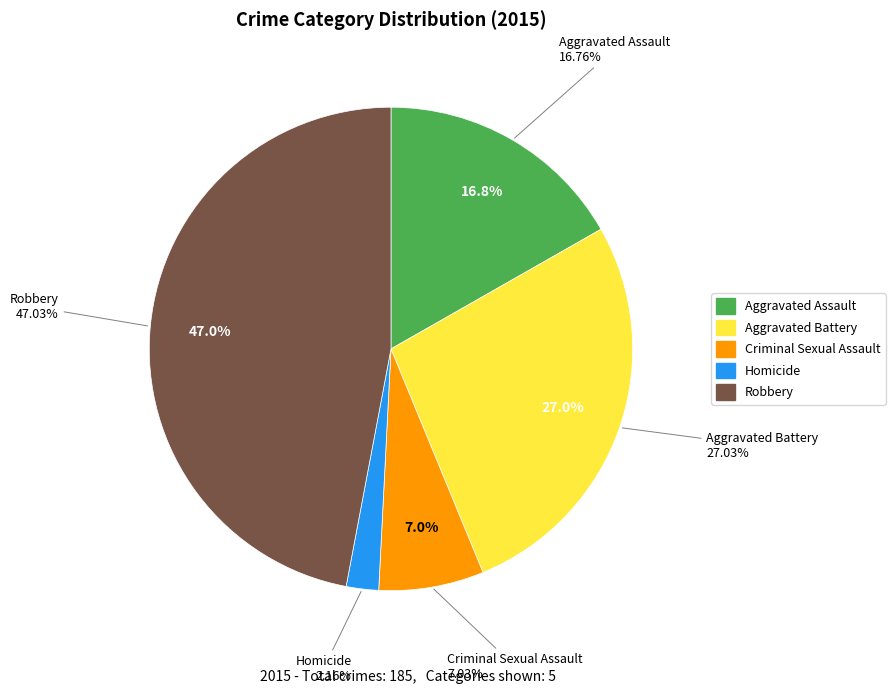

Is the sum of Criminal Sexual Assault and Aggravated Assault greater than half?

No